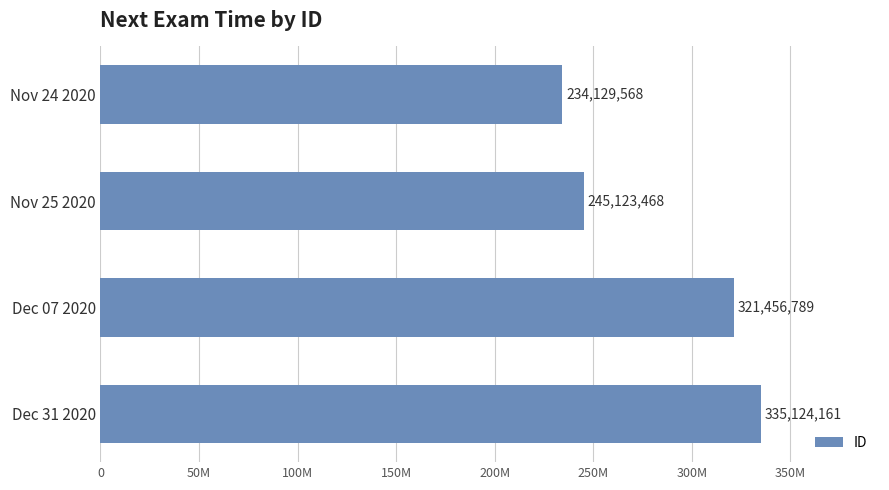

List the labels in order of value, largest first.

Dec 31 2020, Dec 07 2020, Nov 25 2020, Nov 24 2020